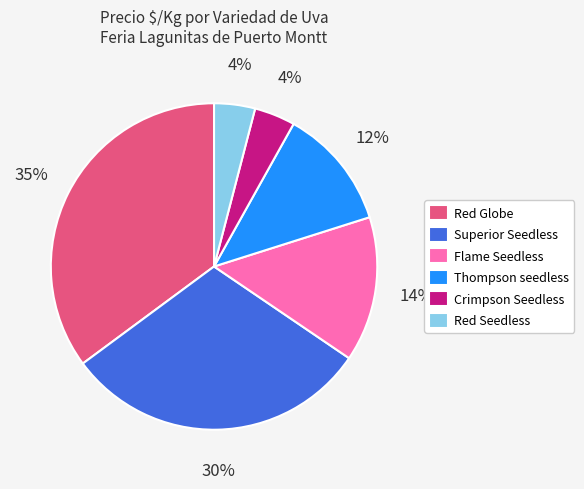

To the nearest percent, what percentage of the pie is Thompson seedless?

12%